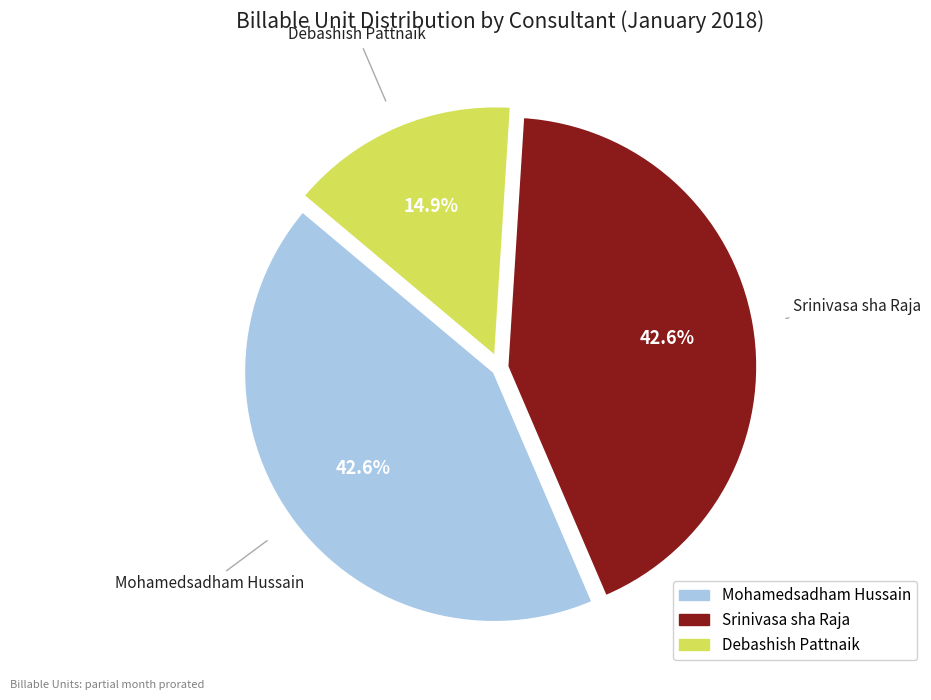

Approximately how many times larger is the value at Srinivasa sha Raja compared to Mohamedsadham Hussain?

1.0